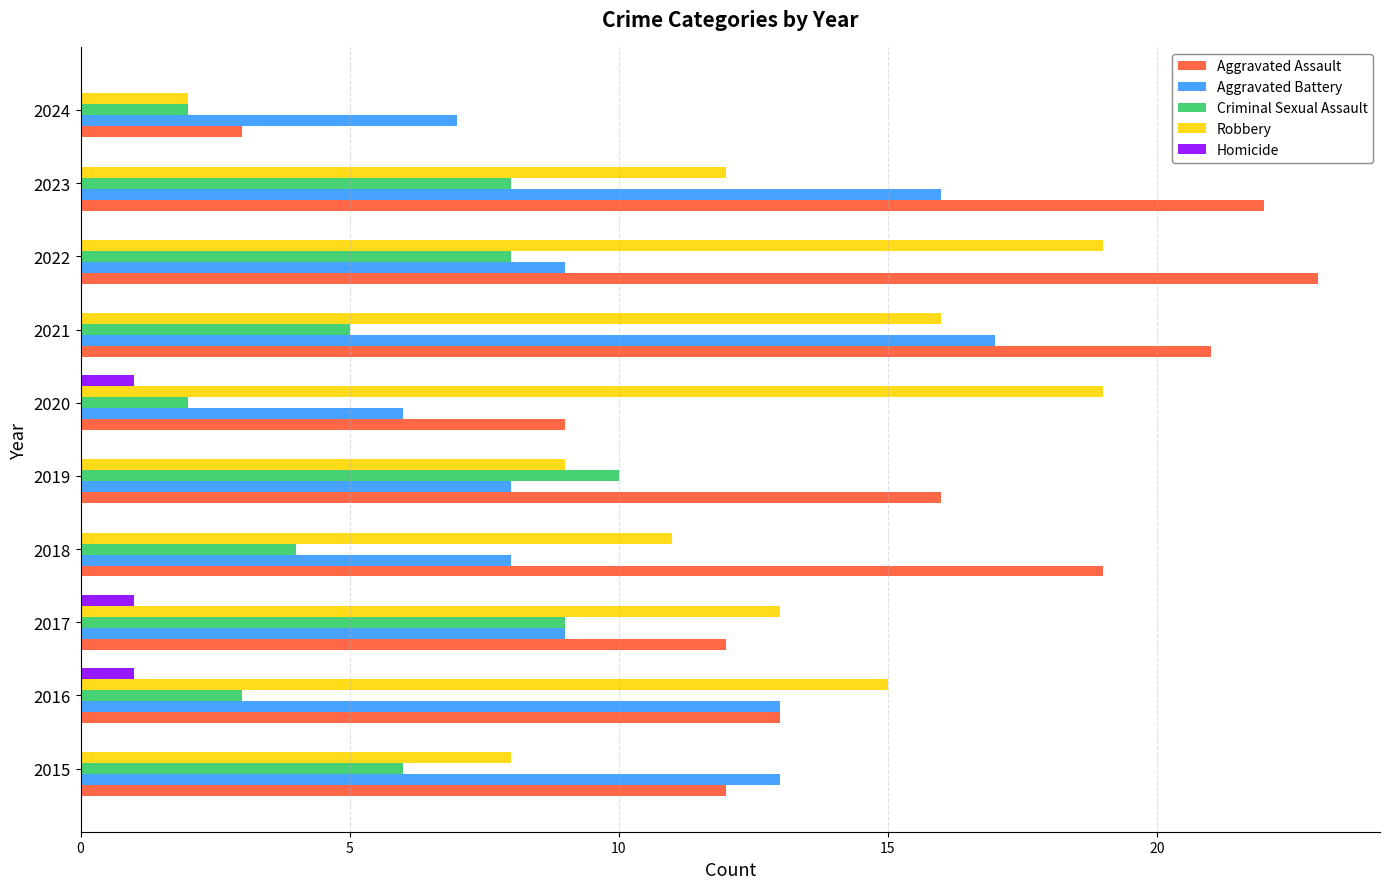

What is the sum of the Criminal Sexual Assault values at 2023 and 2018?

12